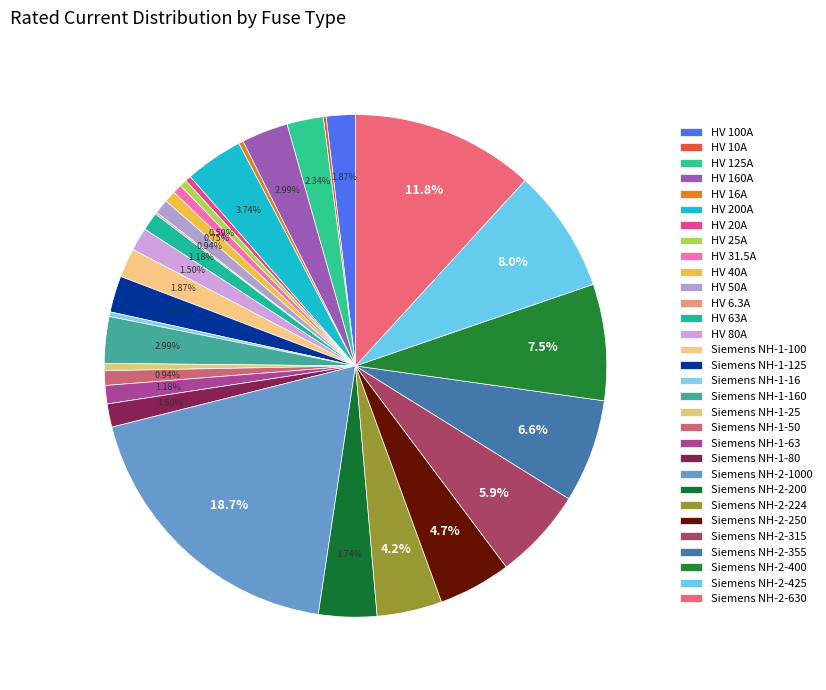

Which slice is the smallest?

HV 6.3A